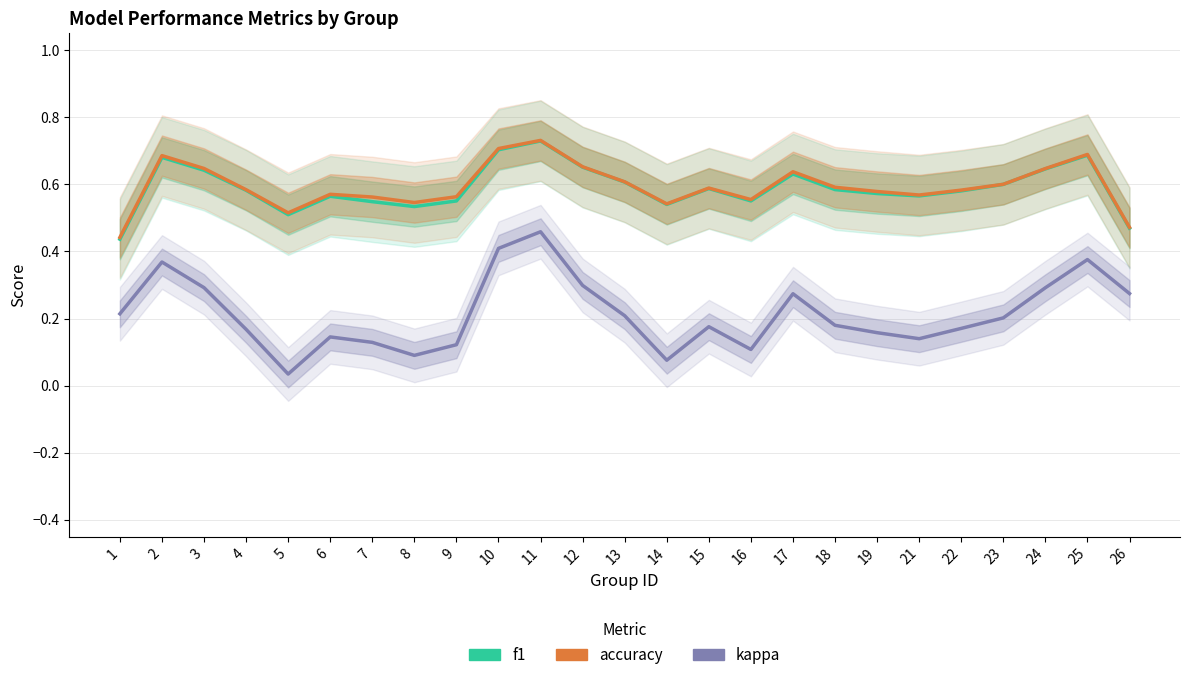

What are all the series names shown in the legend?

f1, accuracy, kappa